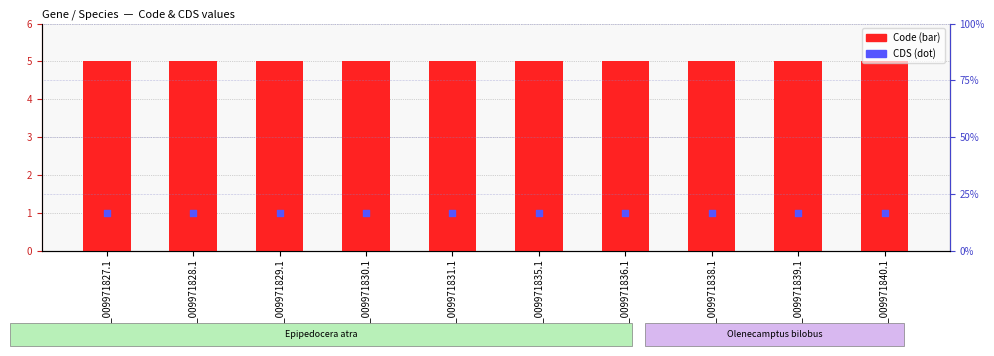

Which series has the largest Y range (max minus min)?

Code